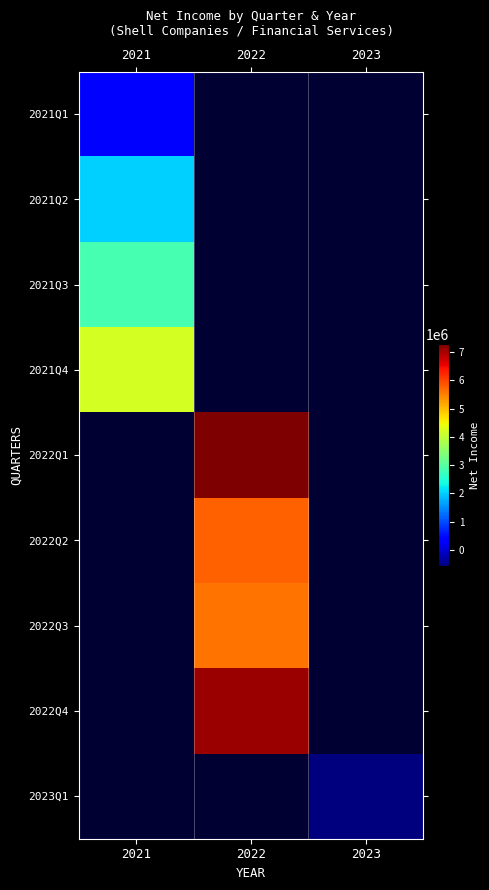

What is the maximum value shown in the chart?

7277287.0